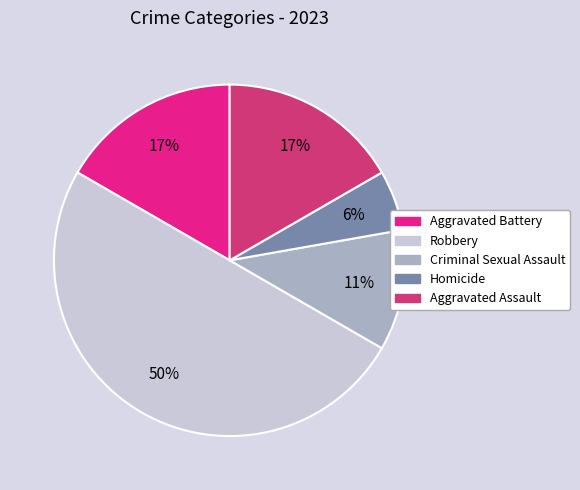

Does Aggravated Battery account for over 50% of the chart?

No